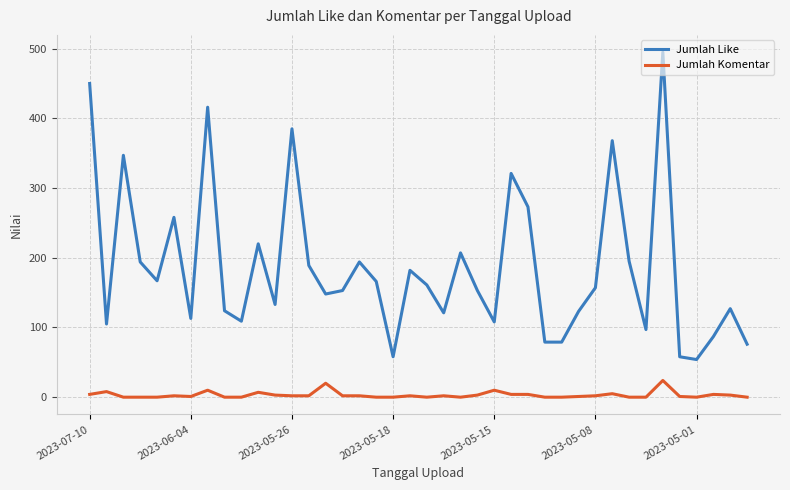

True or false: Jumlah Komentar and Jumlah Like cross at least once.

False